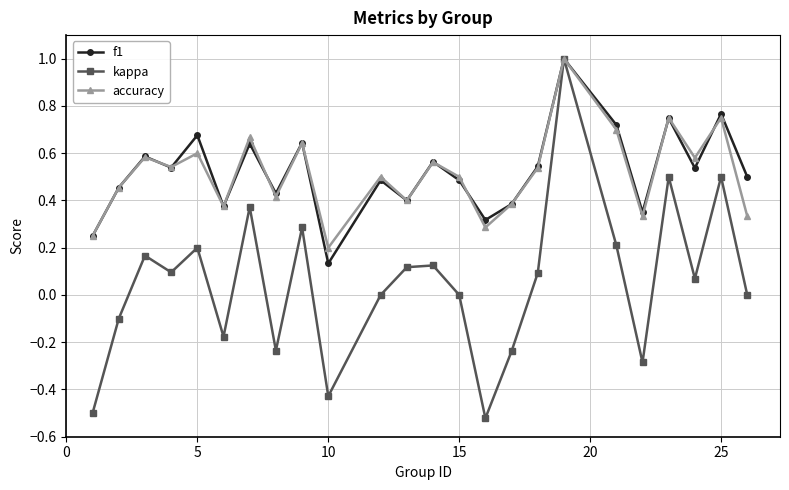

In kappa, how many points are lower than both neighbors (excluding endpoints)?

7